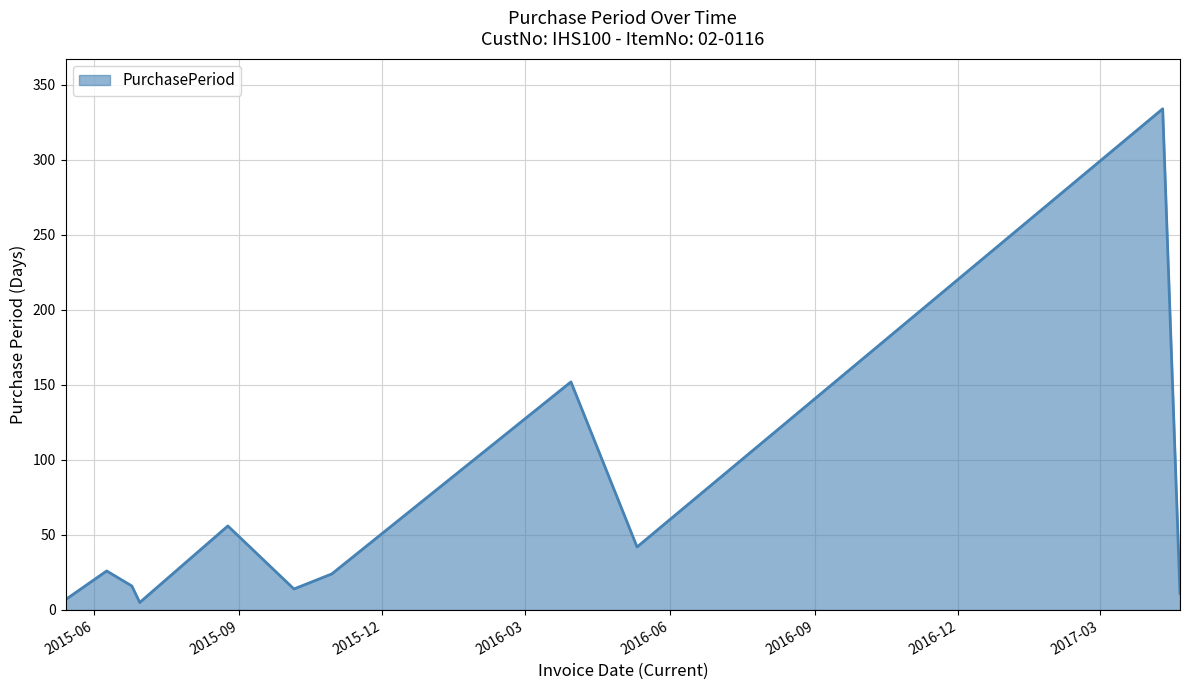

What is the maximum value shown in the chart?

334